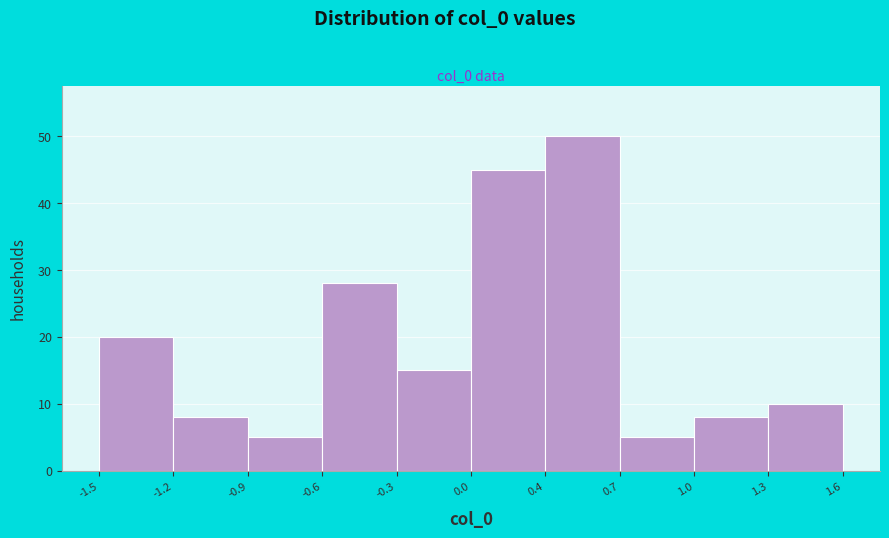

Reading left to right, list all the values displayed in this chart.

-1.5=20	-1.2=8	-0.9=5	-0.6=28	-0.3=15	0.0=45	0.4=50	0.7=5	1.0=8	1.6=10